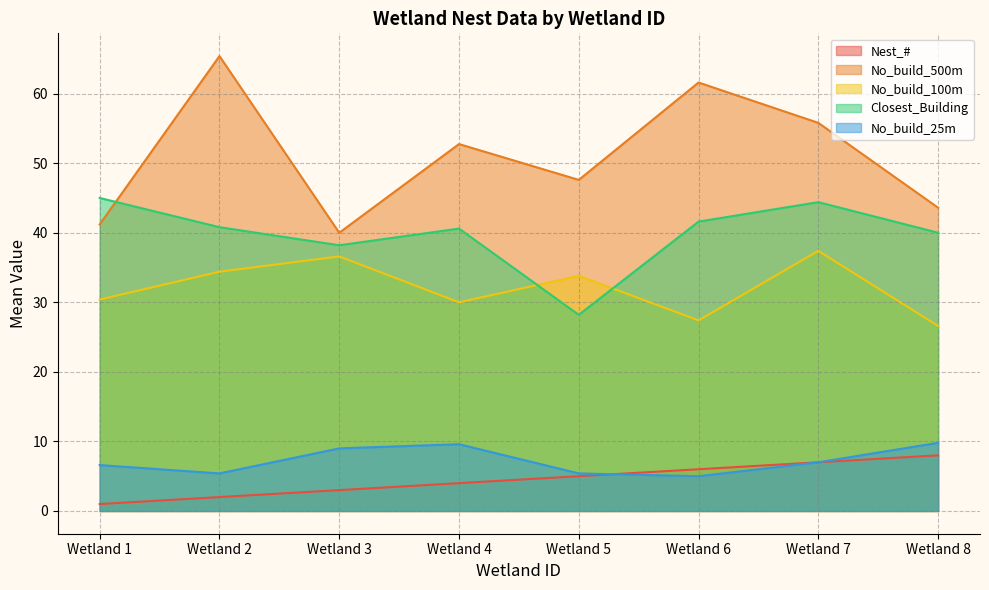

How many intersections are there between No_build_100m and Closest_Building?

2